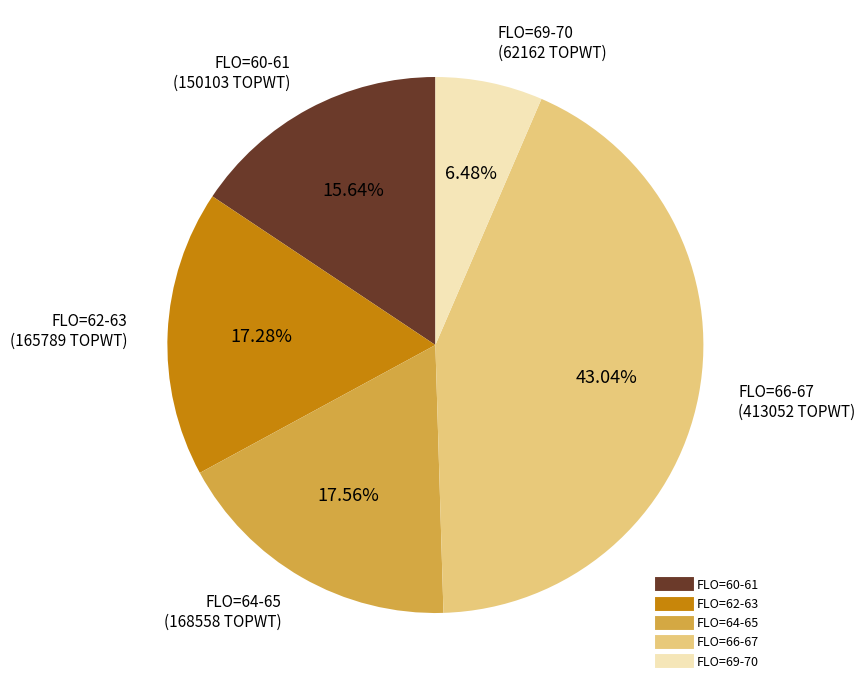

Is there a majority slice in this chart?

No